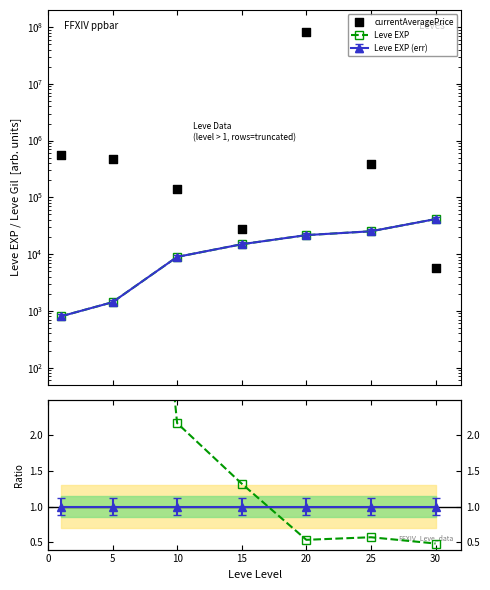

Which series contains the lowest Y value?

Leve EXP